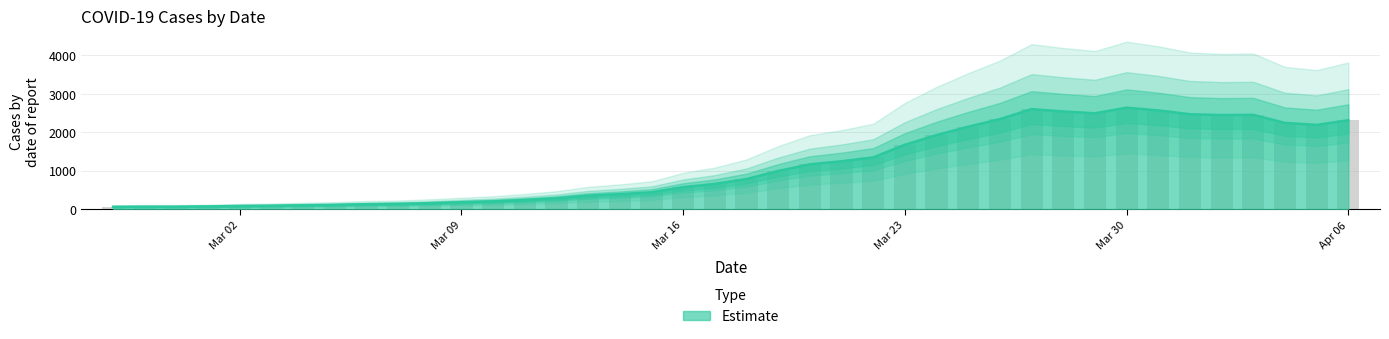

Rank the categories by value from lowest to highest.

2020-02-27, 2020-02-28, 2020-02-29, 2020-03-01, 2020-03-02, 2020-03-03, 2020-03-04, 2020-03-05, 2020-03-06, 2020-03-07, 2020-03-08, 2020-03-09, 2020-03-10, 2020-03-11, 2020-03-12, 2020-03-13, 2020-03-14, 2020-03-15, 2020-03-16, 2020-03-17, 2020-03-18, 2020-03-19, 2020-03-20, 2020-03-21, 2020-03-22, 2020-03-23, 2020-03-24, 2020-03-25, 2020-04-05, 2020-04-04, 2020-04-06, 2020-03-26, 2020-04-02, 2020-04-03, 2020-04-01, 2020-03-29, 2020-03-28, 2020-03-31, 2020-03-27, 2020-03-30